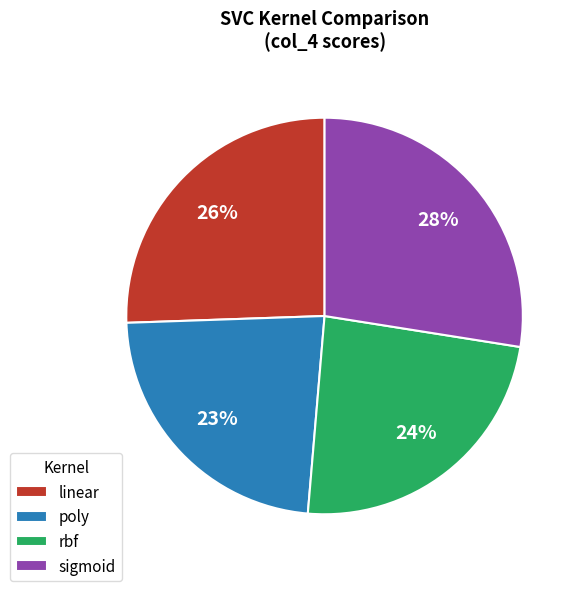

Rank the categories by value from highest to lowest.

sigmoid, linear, rbf, poly